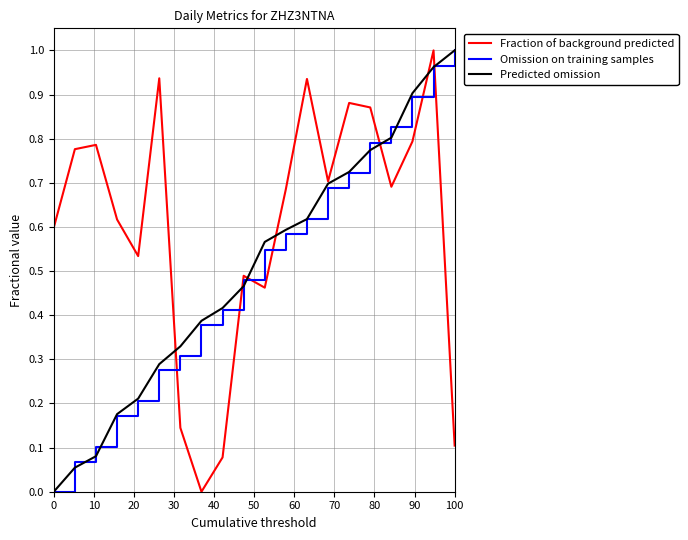

Which series has the largest total across all categories?

Fraction of background predicted